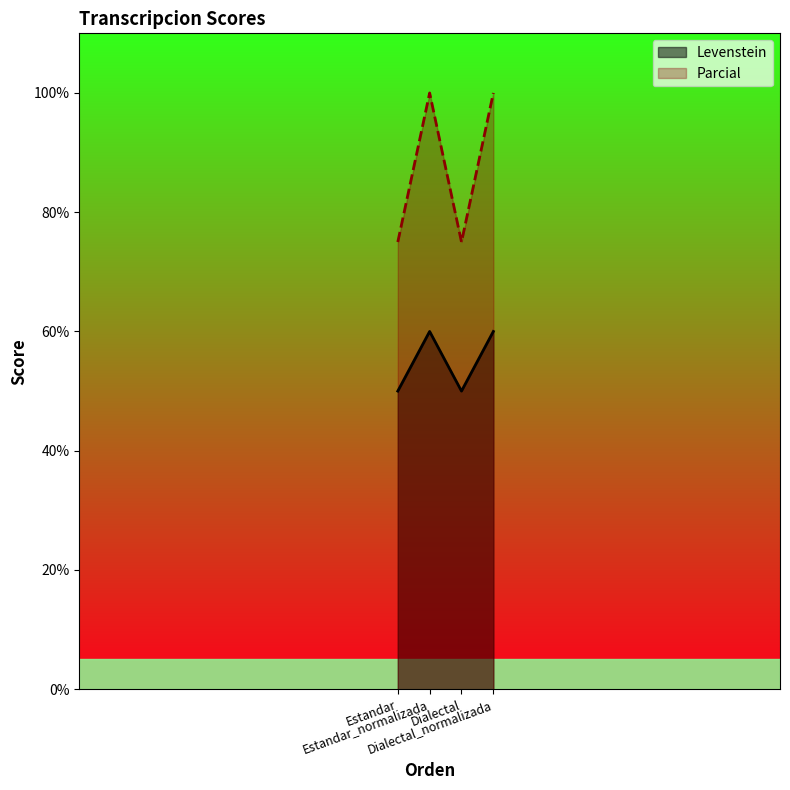

Between Estandar_normalizada and Estandar, which is larger?

Estandar_normalizada